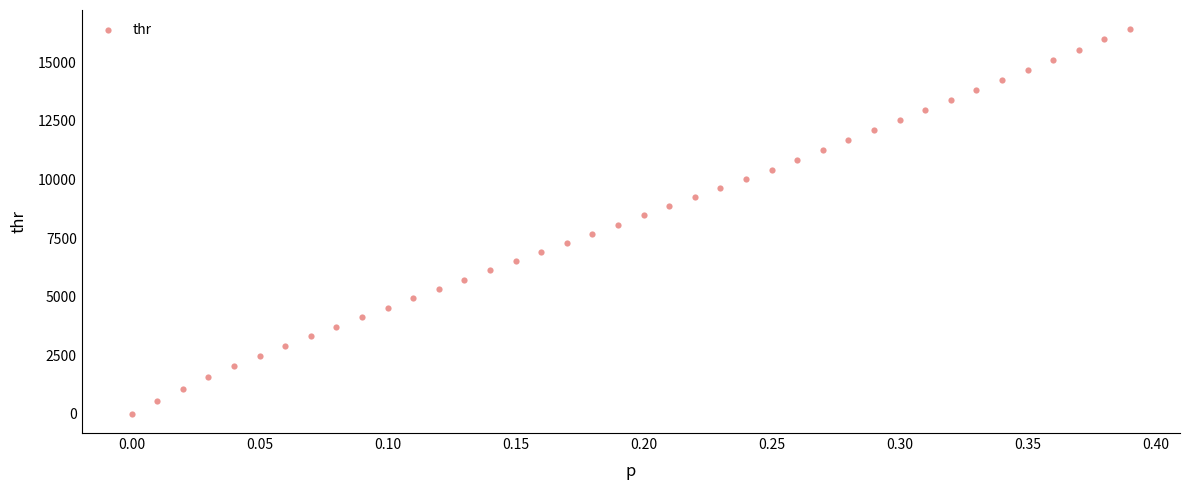

What is the range of X values (max minus min)?

0.4